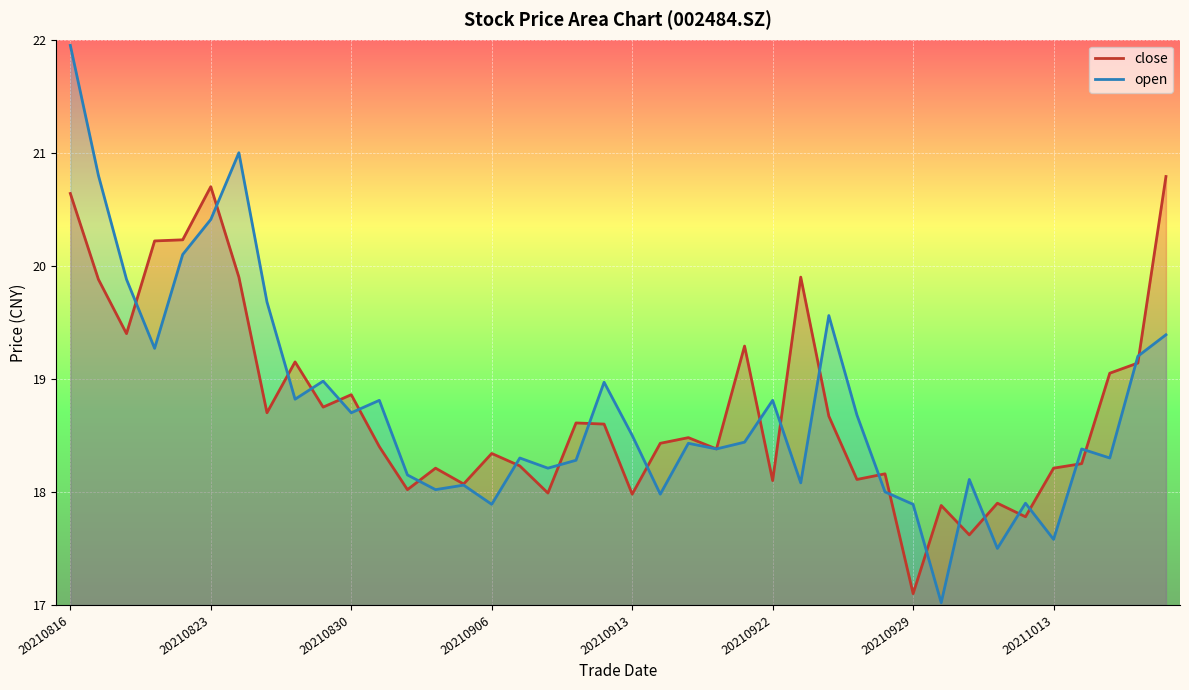

At which label is open closest to 19?

20210827